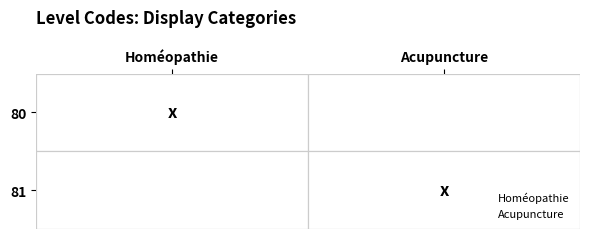

What are all the series names shown in the legend?

Homéopathie, Acupuncture